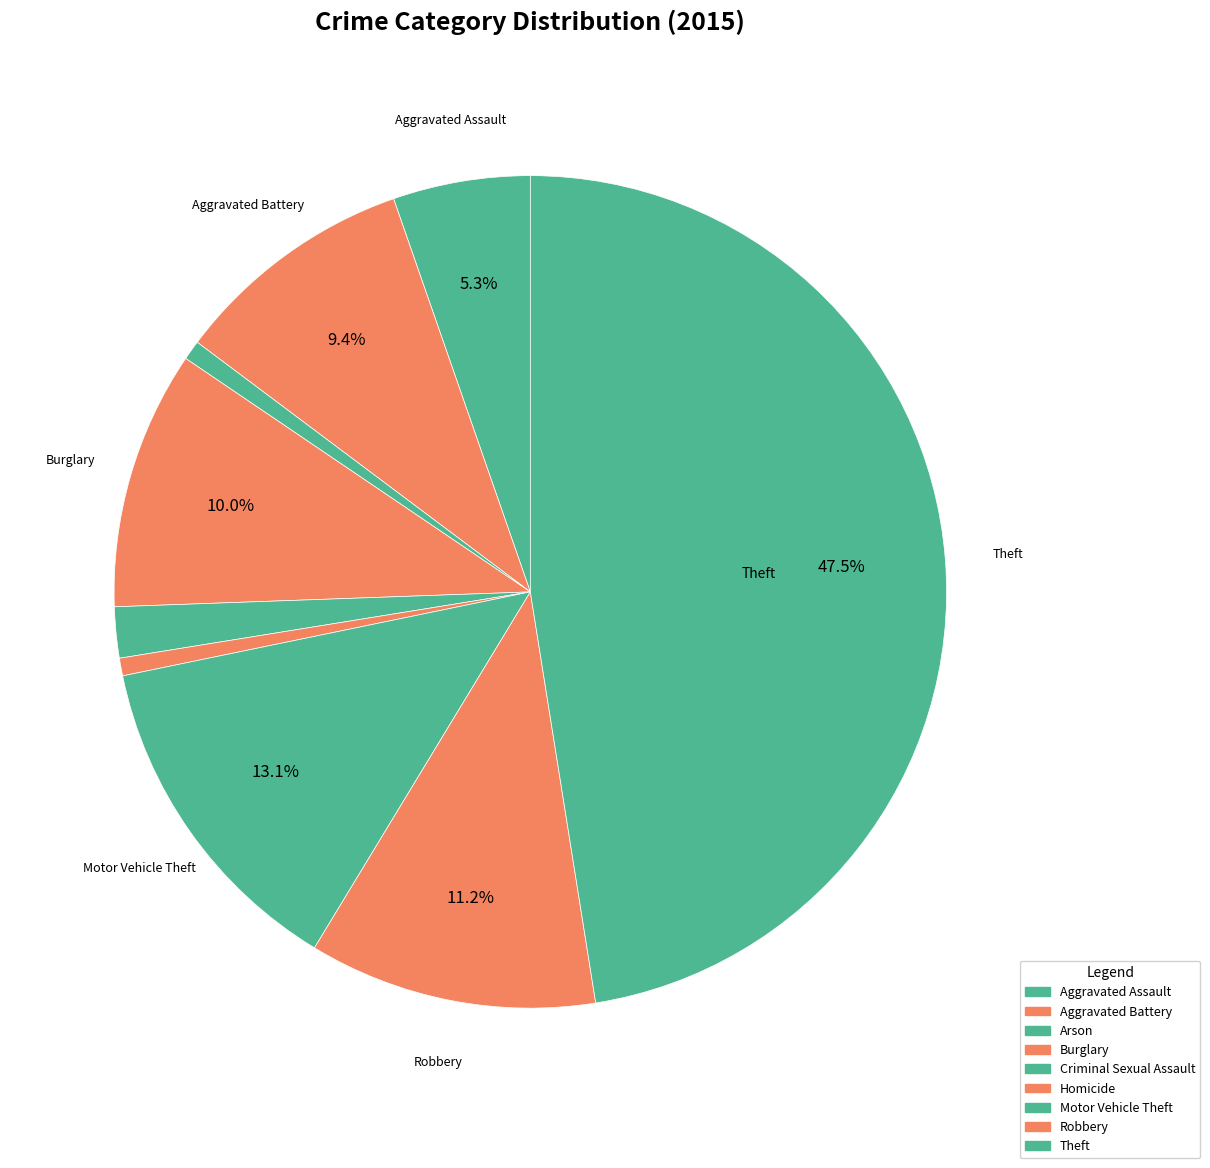

Rank the categories by value from highest to lowest.

Theft, Motor Vehicle Theft, Robbery, Burglary, Aggravated Battery, Aggravated Assault, Criminal Sexual Assault, Arson, Homicide